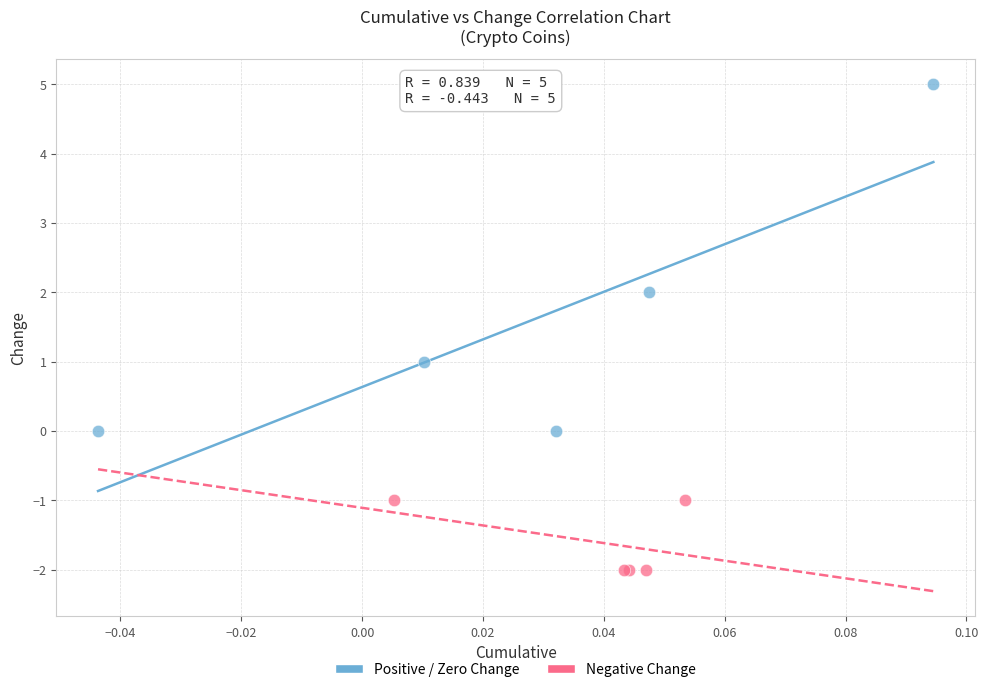

Which series contains the highest Y value?

Positive / Zero Change